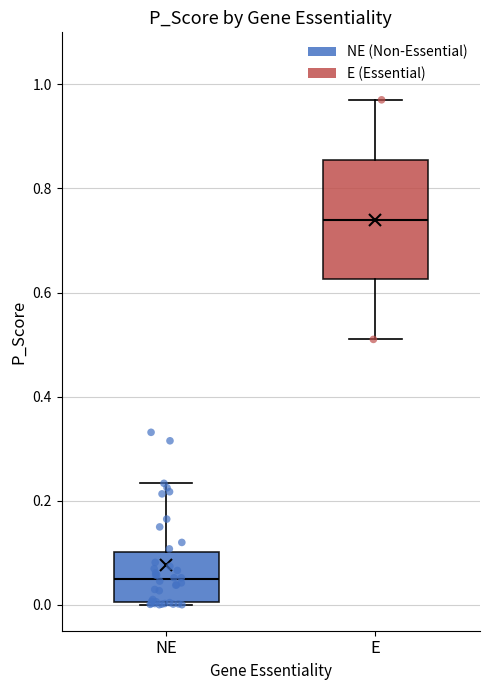

Reading left to right, read every box against the y-axis: the position of its median line, the range the box covers, and the ends of its whiskers. The values are not printed on the chart, so give them approximately, as read against the axis.

NE: median 0.04, box 0.00 to 0.10, whiskers 0.00 to 0.24
E: median 0.74, box 0.62 to 0.86, whiskers 0.50 to 0.98